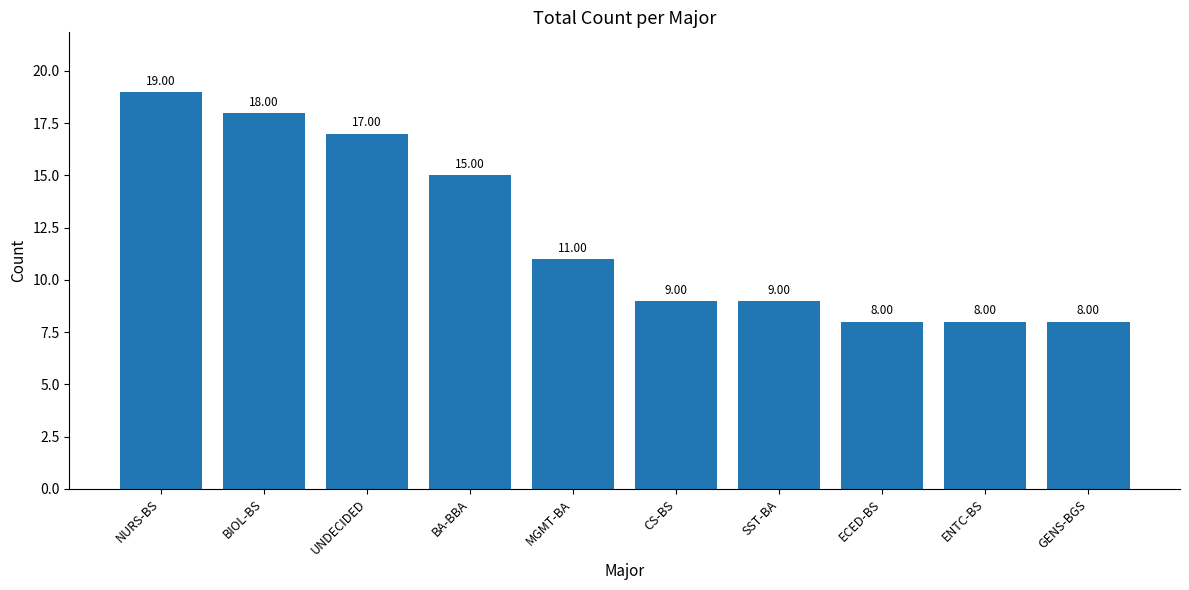

Reading right to left, list all the values displayed in this chart.

GENS-BGS=8	ENTC-BS=8	ECED-BS=8	SST-BA=9	CS-BS=9	MGMT-BA=11	BA-BBA=15	UNDECIDED=17	BIOL-BS=18	NURS-BS=19